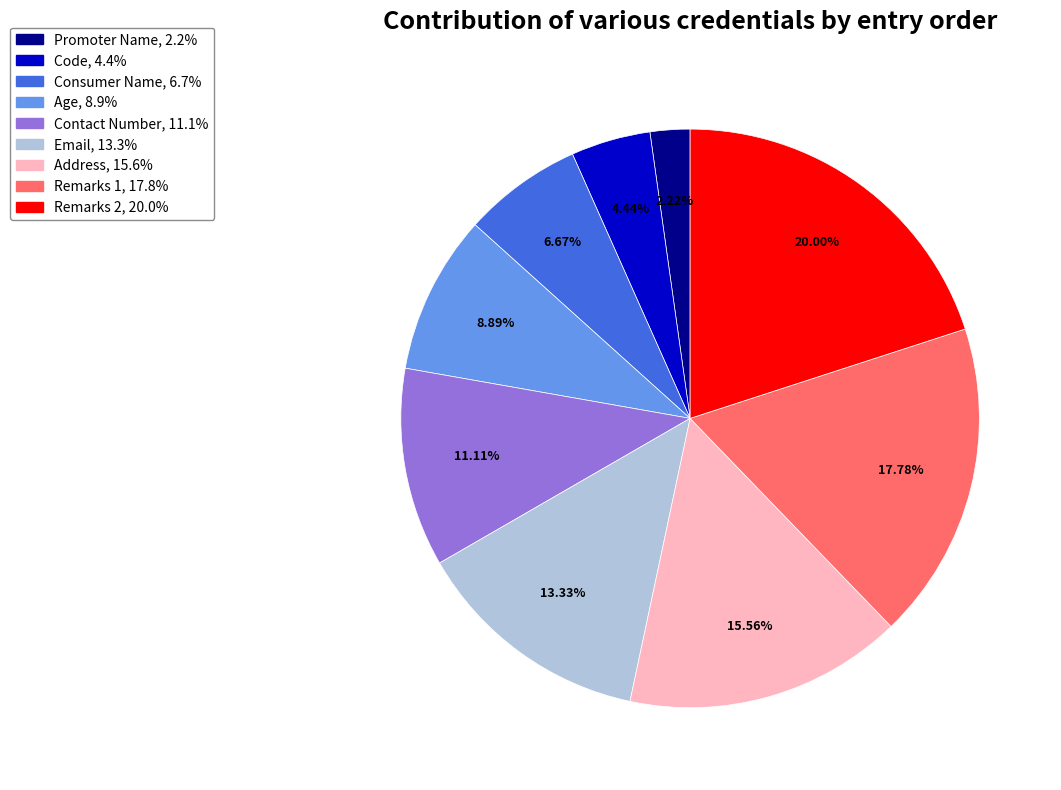

Which category has the smallest portion of the pie?

Promoter Name